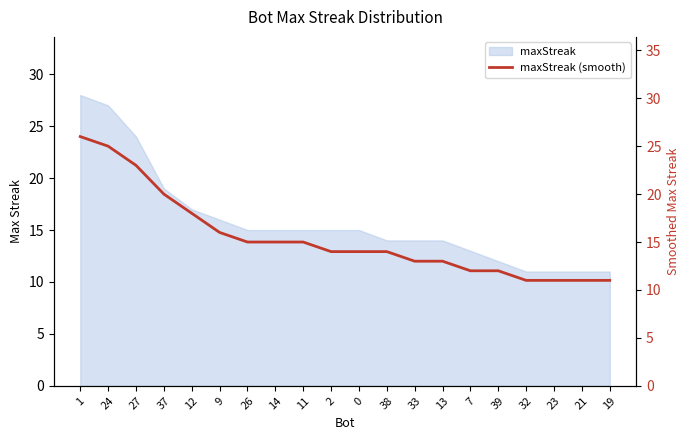

True or false: the data has more than 1 interior local peaks.

False